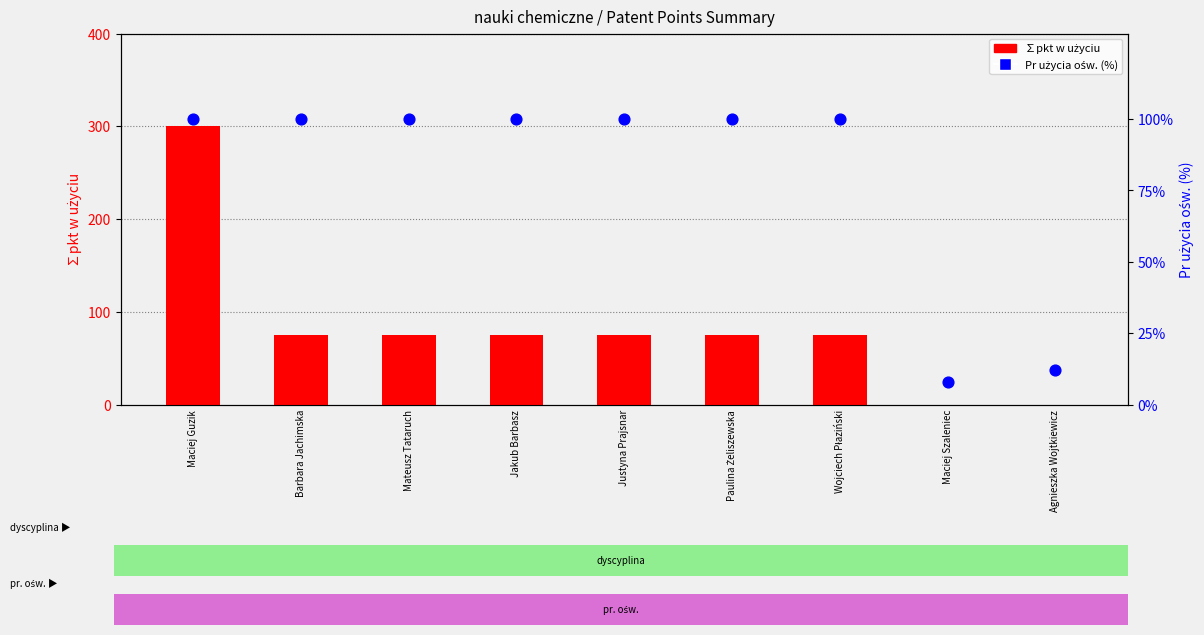

Which series reaches the maximum Y coordinate?

∑pkt w użyciu